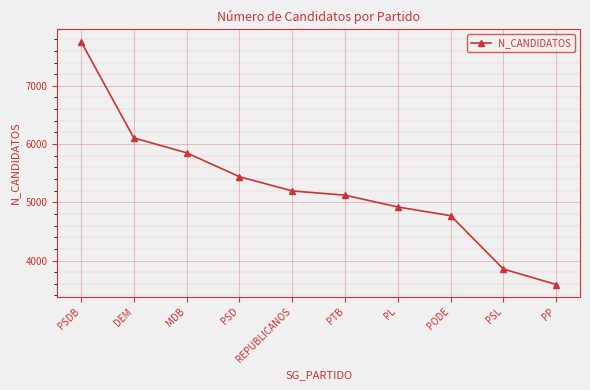

How many data points does each series have?

10